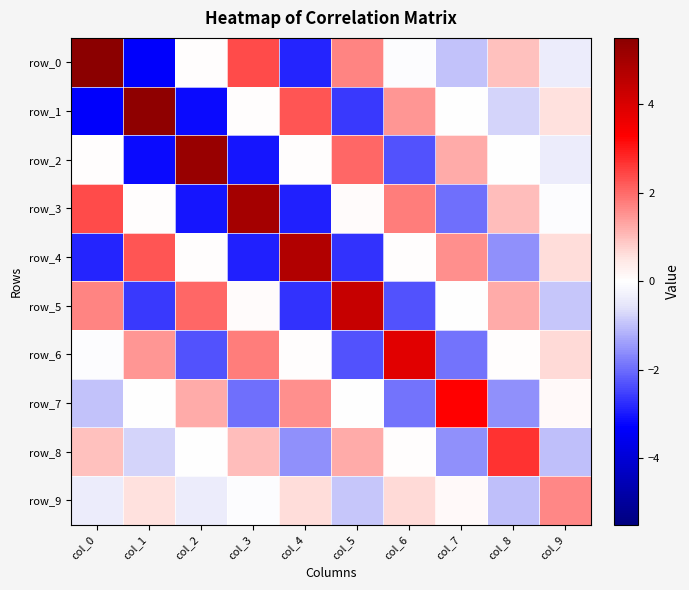

List the labels in order of row_2 value, smallest first.

col_1, col_3, col_6, col_9, col_8, col_4, col_0, col_7, col_5, col_2